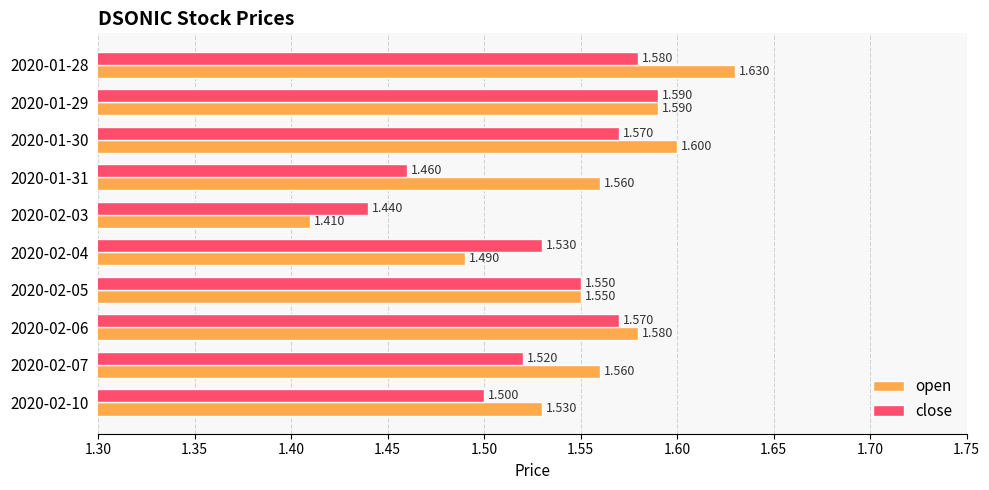

What is the sum of all open values?

15.5